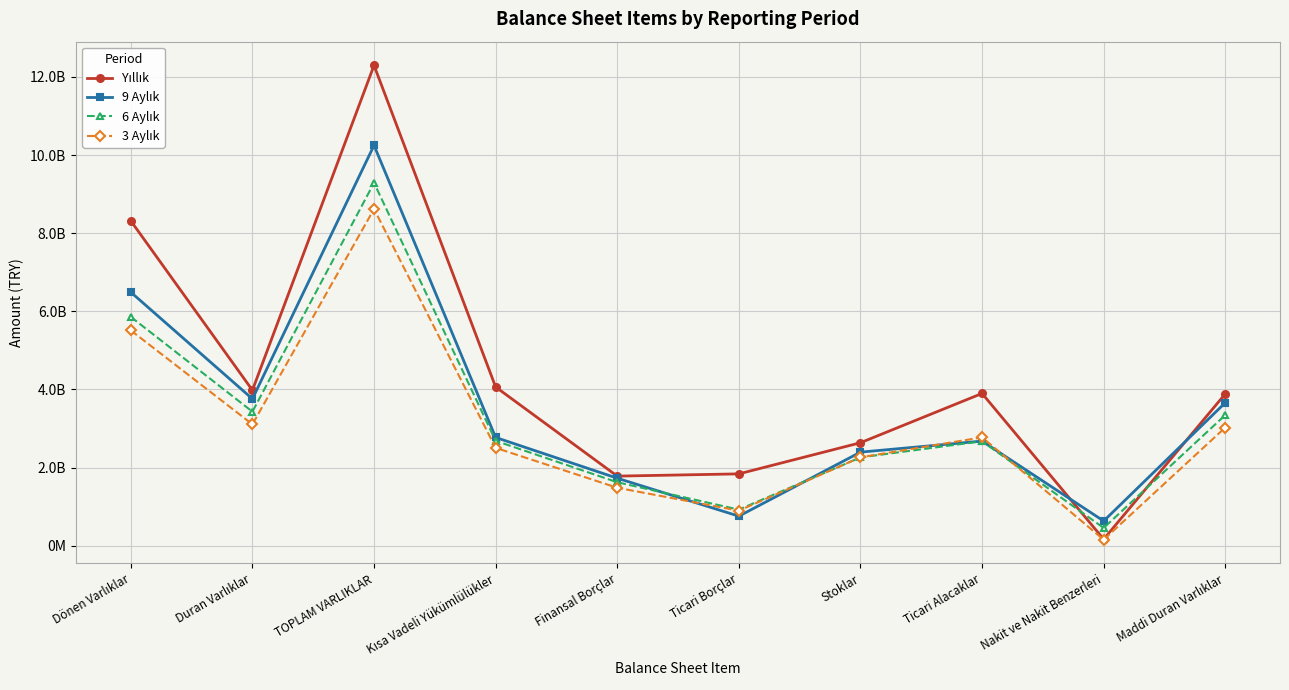

What is the label of the 7th point from the left?

Stoklar